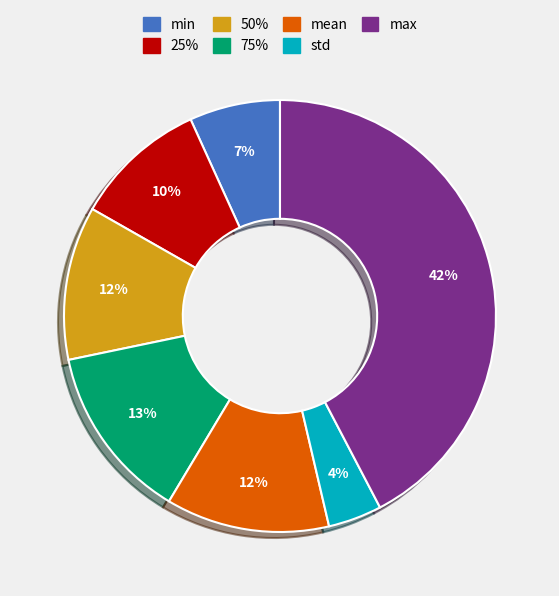

Which has a higher value, 50% or std?

50%